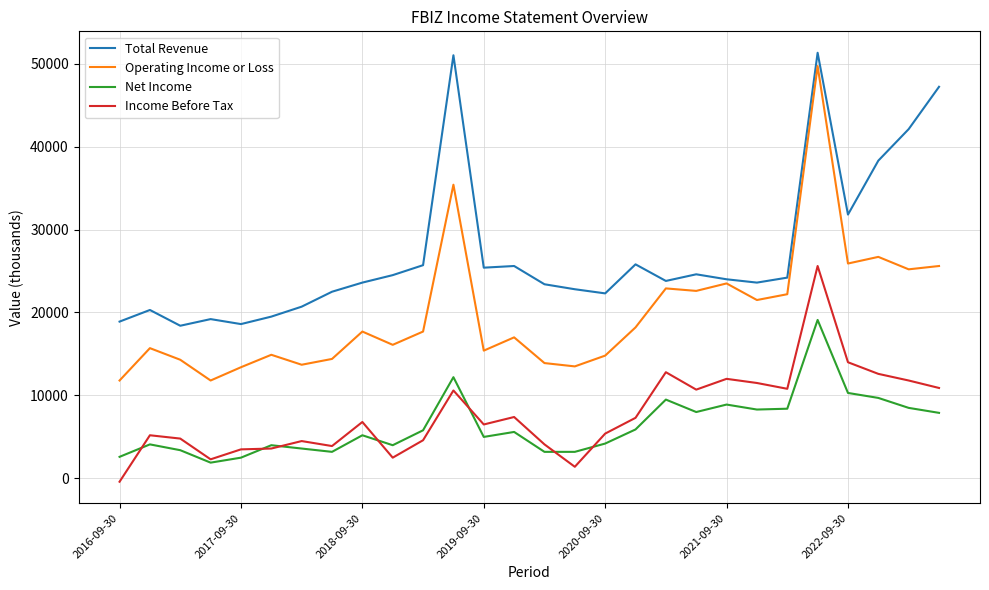

True or false: Total Revenue and Income Before Tax intersect in this chart.

False